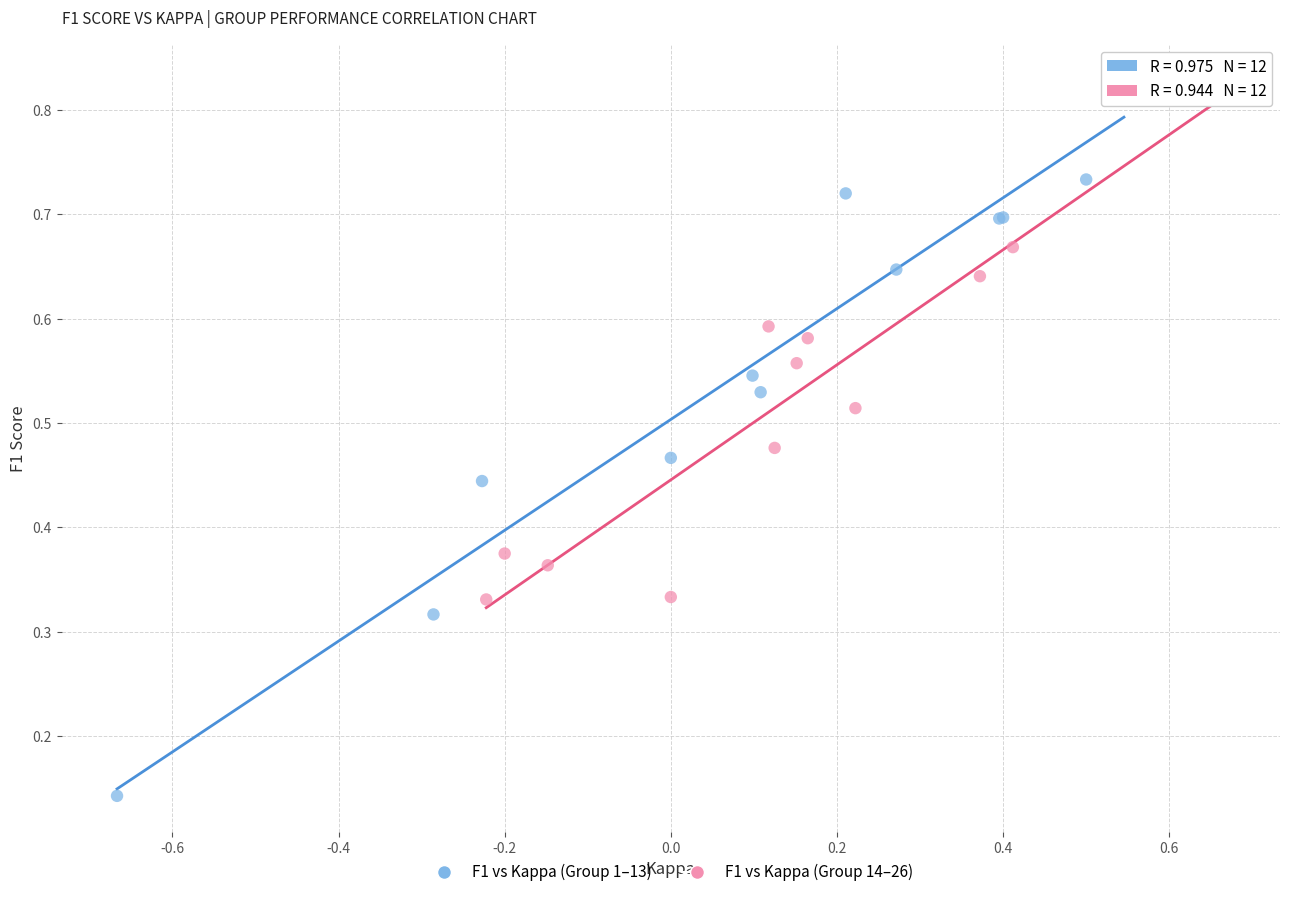

Which series contains the lowest Y value?

F1 vs Kappa (Group 1–13)